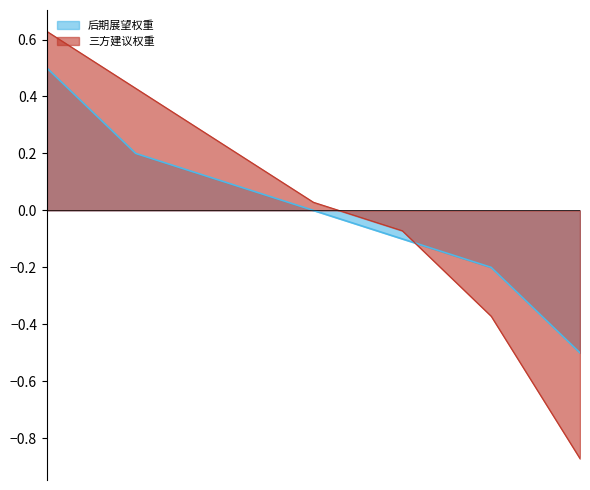

List the series in order of their peak value, highest first.

三方建议权重, 后期展望权重